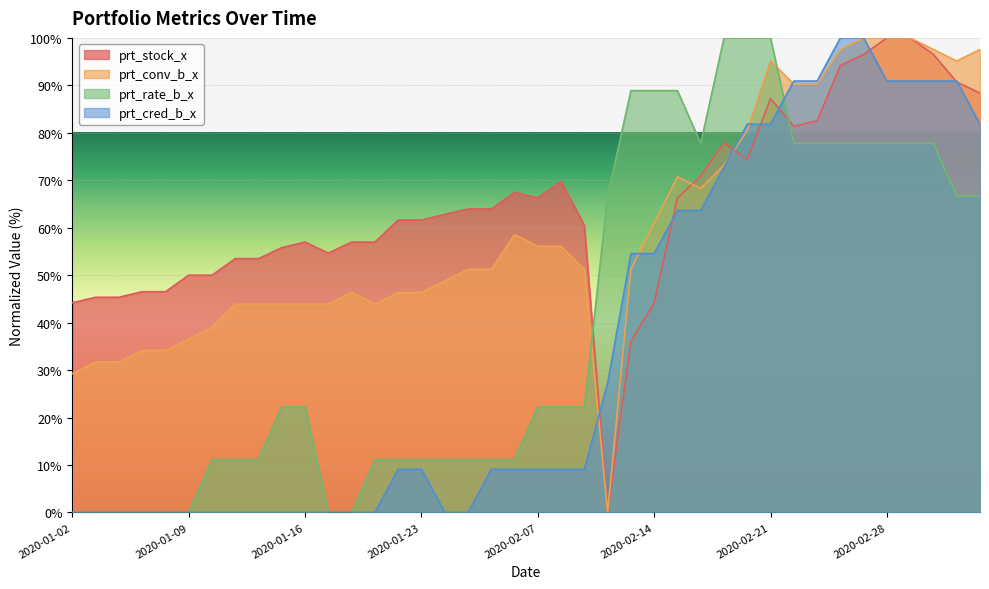

Which series has the largest total across all categories?

prt_stock_x